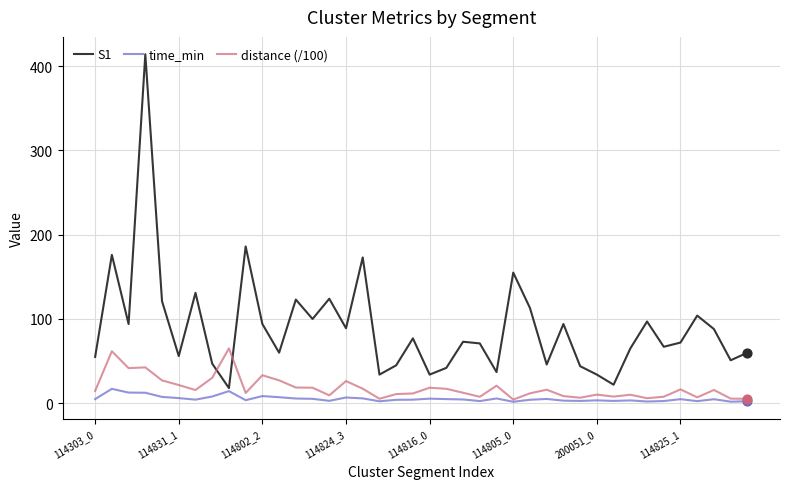

Which series has the widest spread of values?

S1